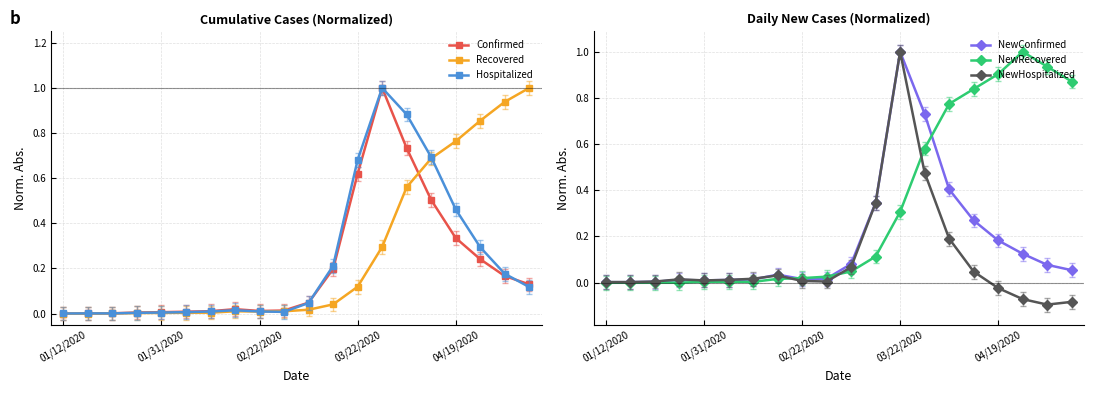

What is the total value across all series at 7?

0.1